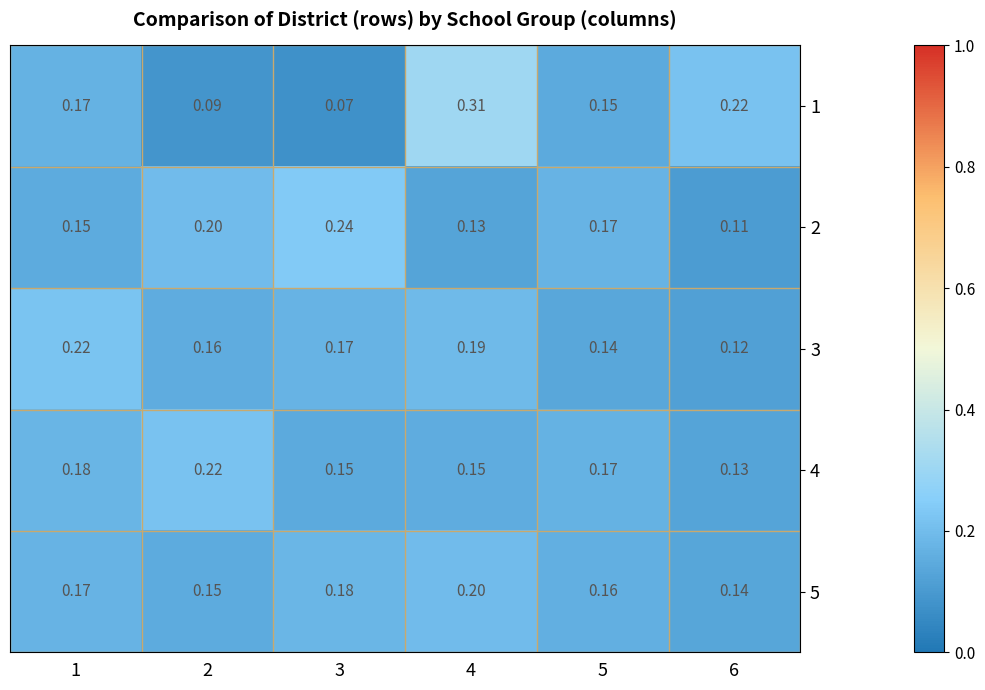

How many data points does each series have?

6